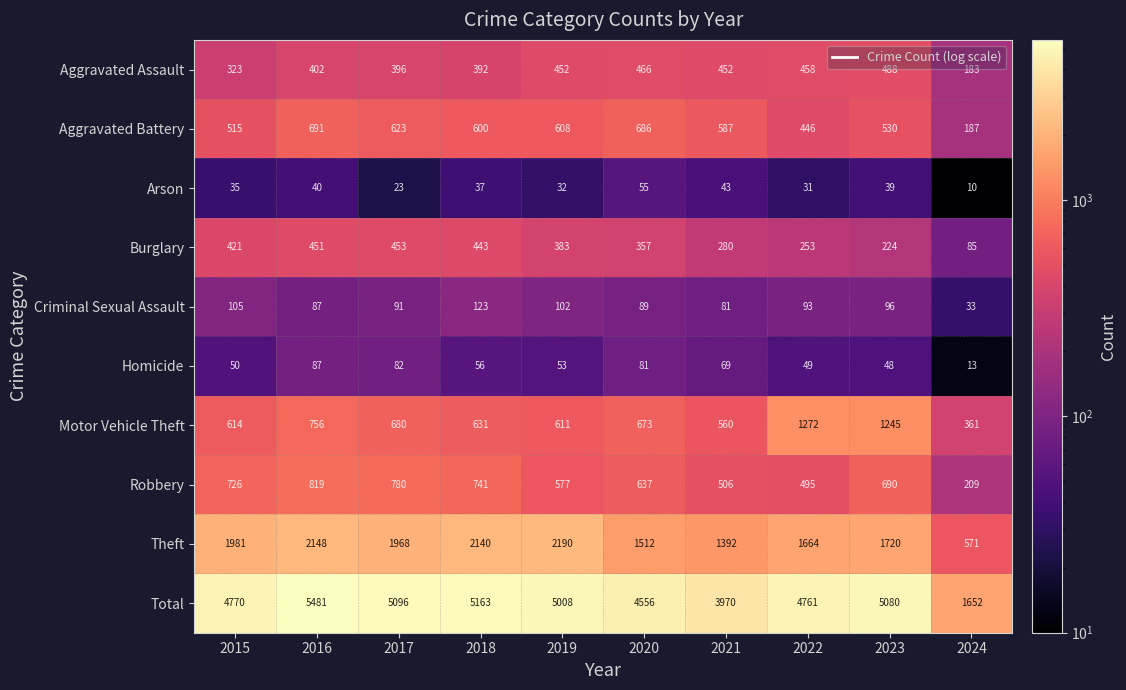

What is the greatest value displayed?

5481